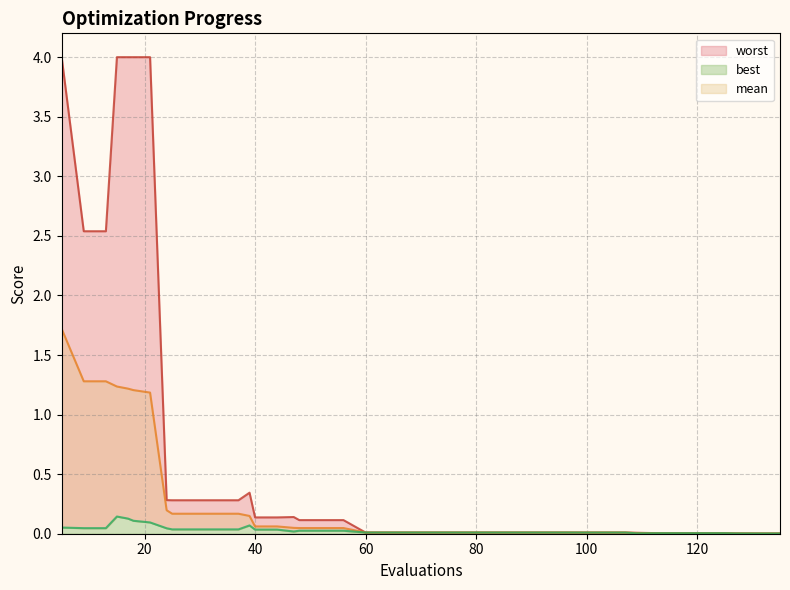

Which series has the widest spread of values?

worst